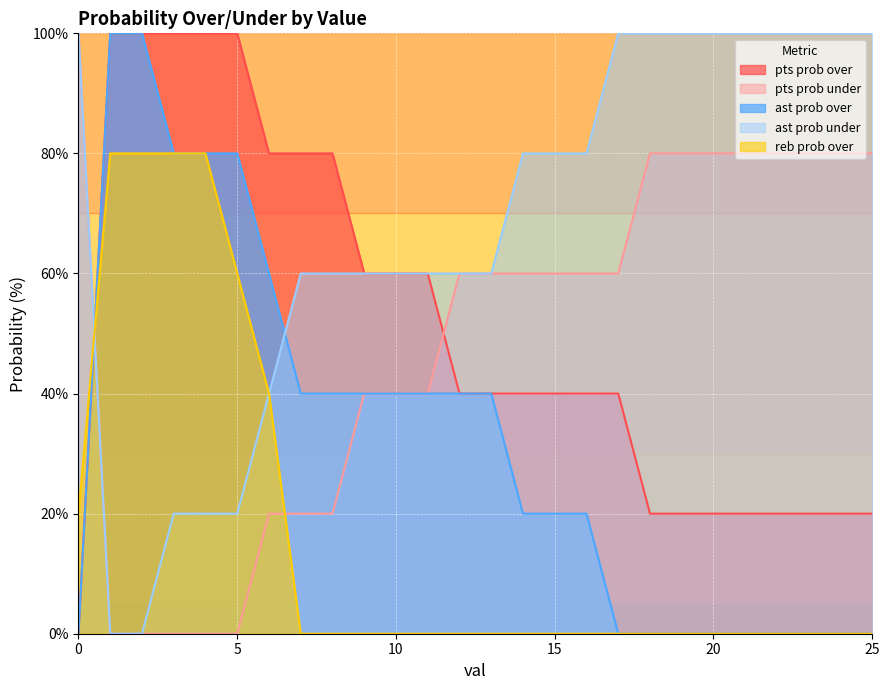

Which series ends up on top after the final intersection of ast prob over and reb prob over?

ast prob over